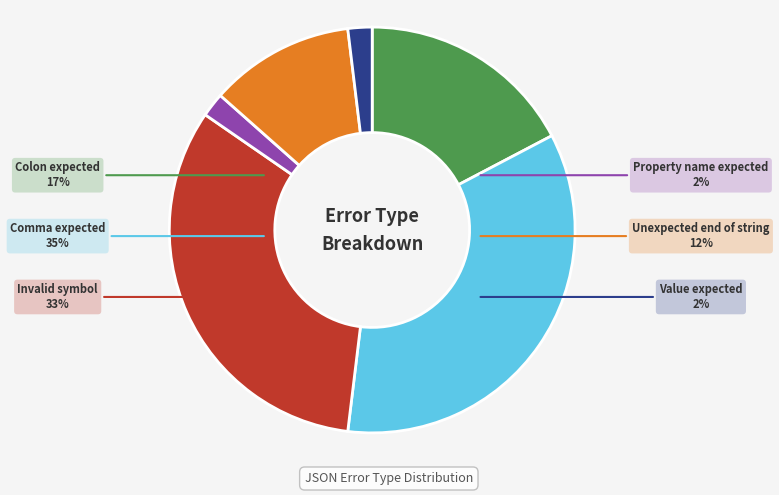

Count the number of slices in the pie.

6